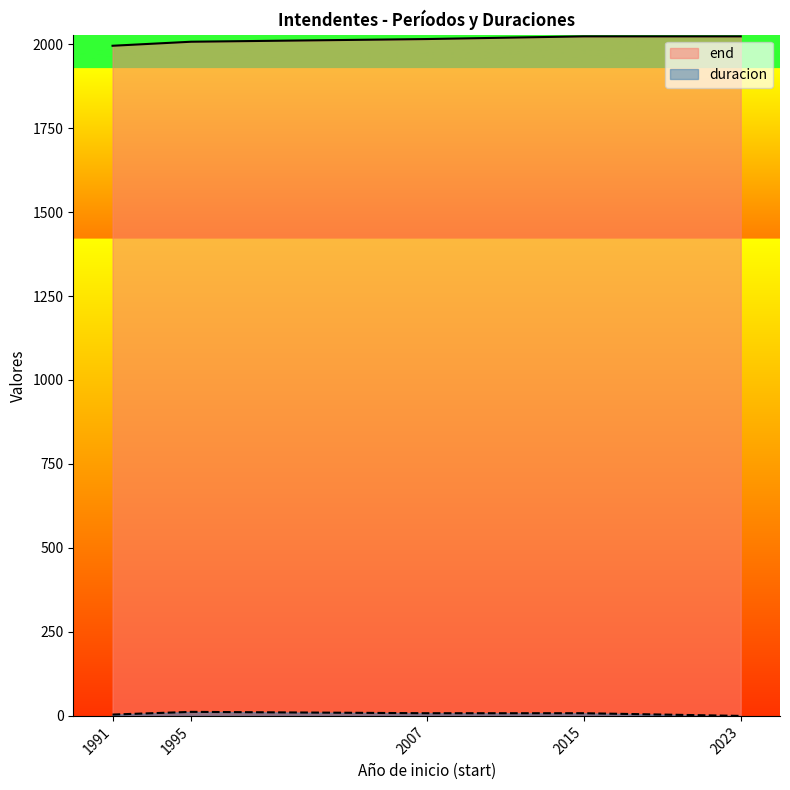

At which label does end first exceed 2015?

2015